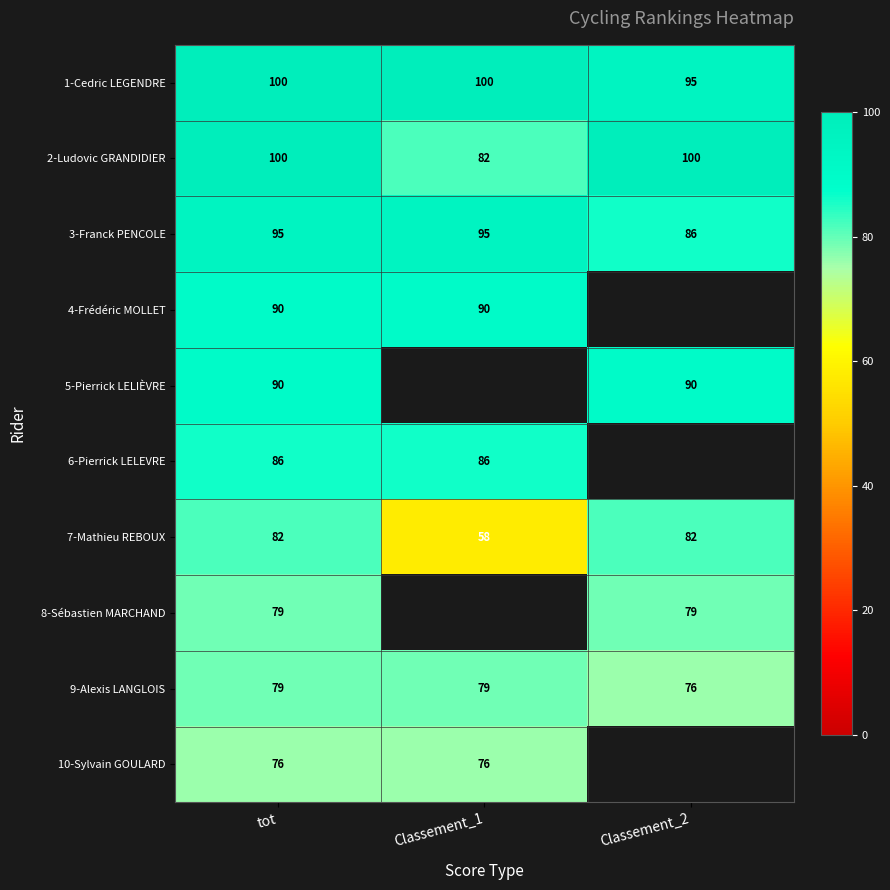

Between Classement_1 and tot, which is larger?

Classement_1